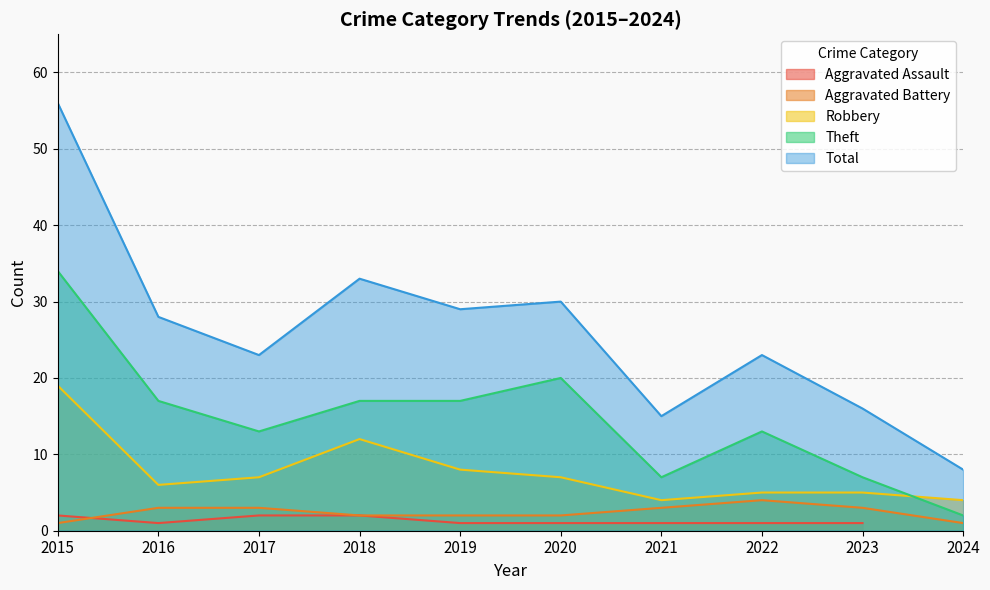

Between 2018 and 2020, which series saw the biggest shift?

Robbery